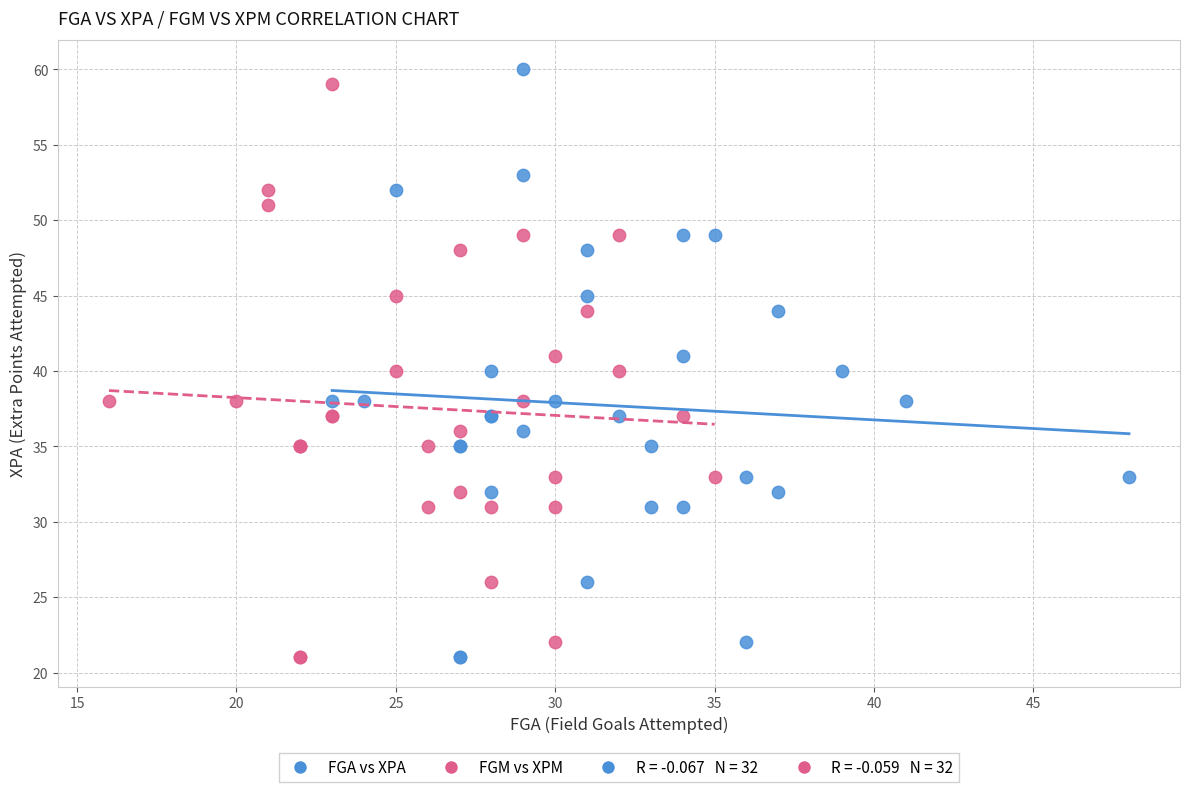

Which series contains the highest Y value?

FGA vs XPA